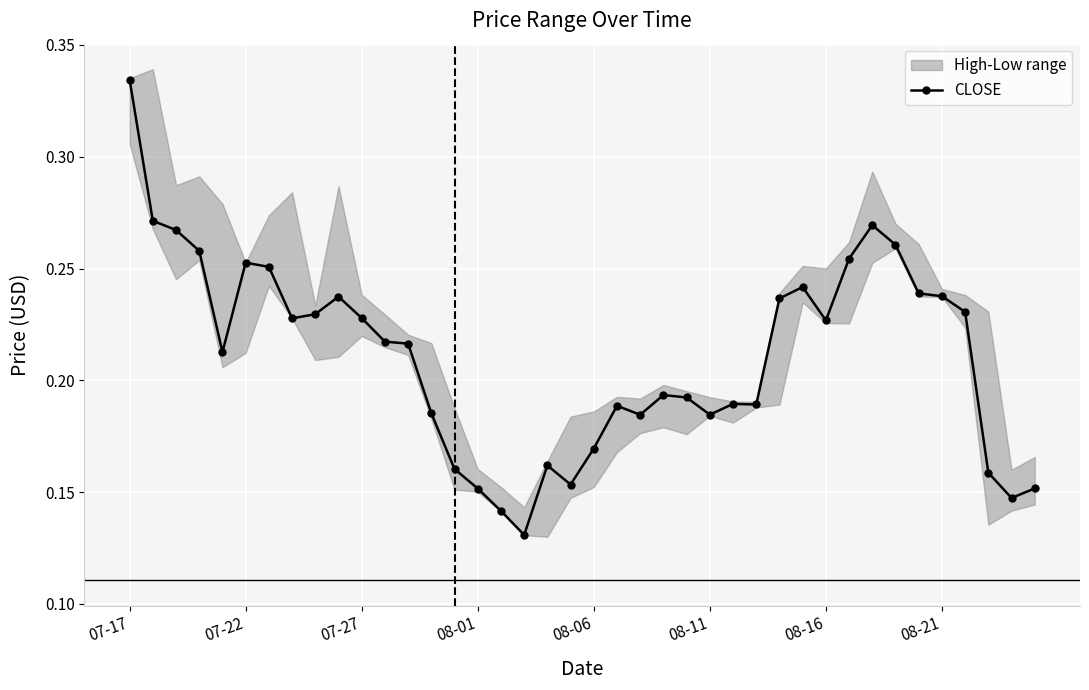

At which label does CLOSE reach its peak?

07-17